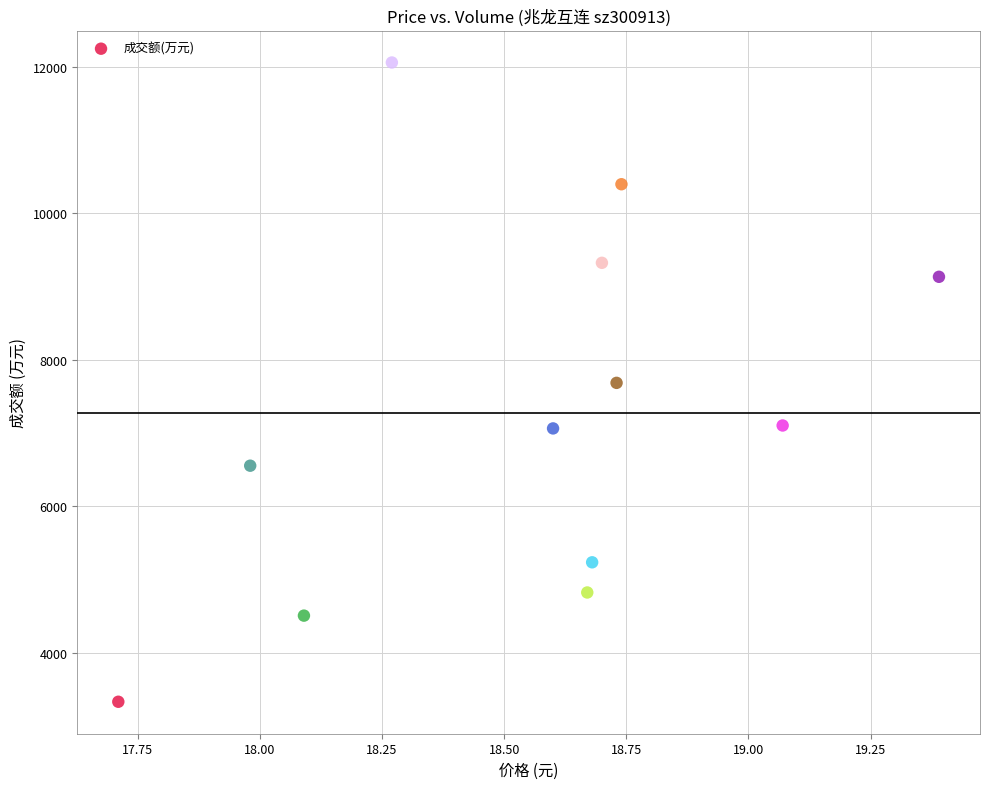

What is the range of Y values (max minus min)?

8728